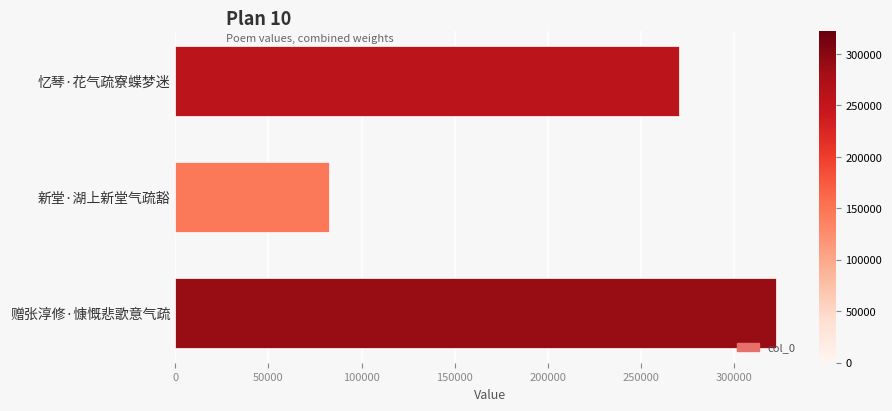

Is it true that the value at 赠张淳修·慷慨悲歌意气疏 is 322316?

True